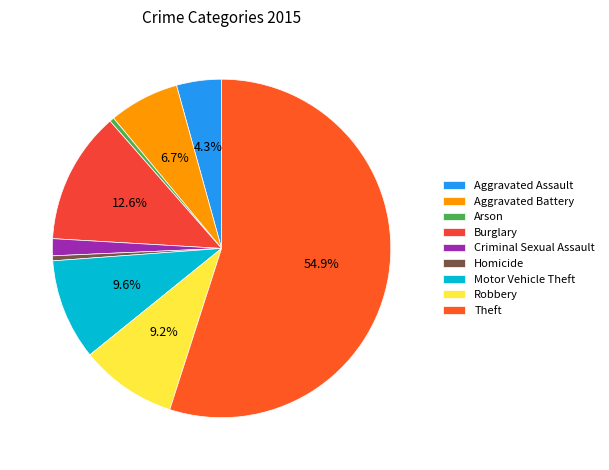

To the nearest percent, what is the difference between the Theft and Criminal Sexual Assault slice percentages?

53%